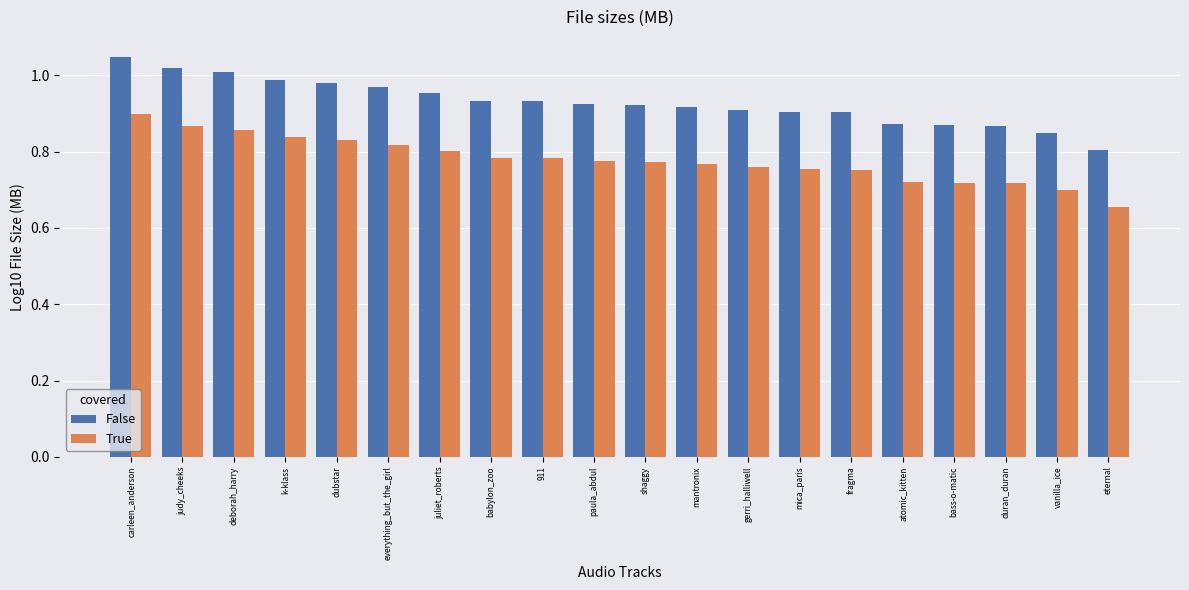

At which label does True reach its minimum?

eternal